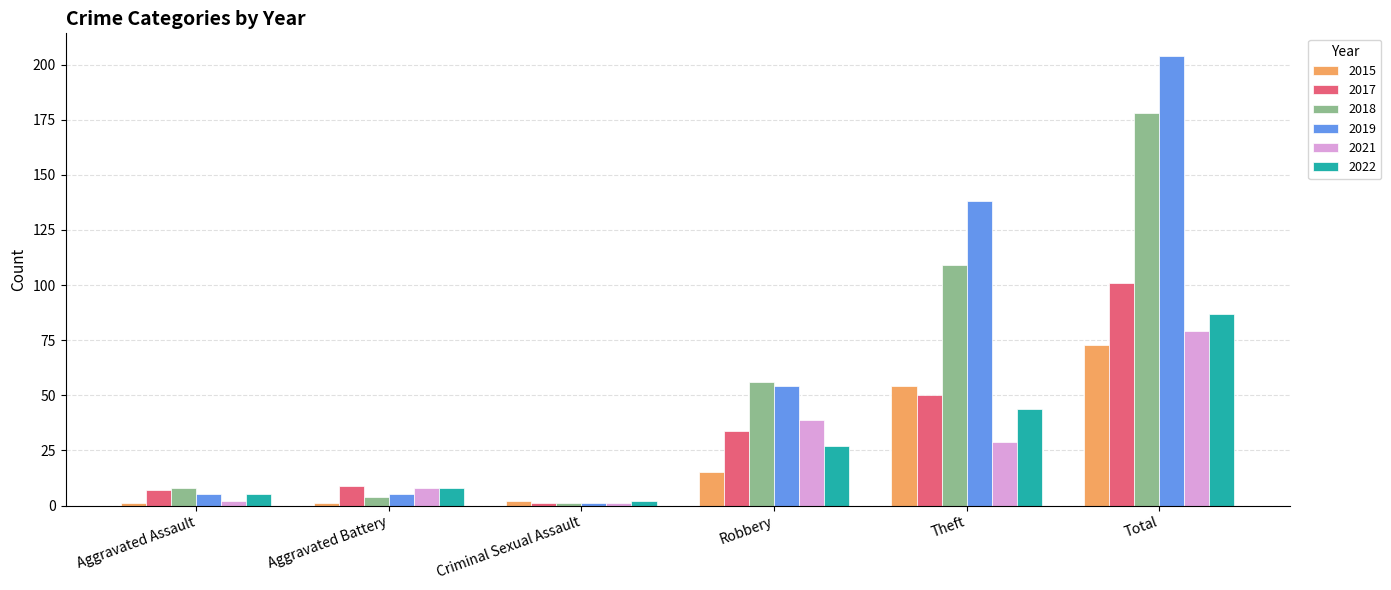

Which series has the widest spread of values?

2019